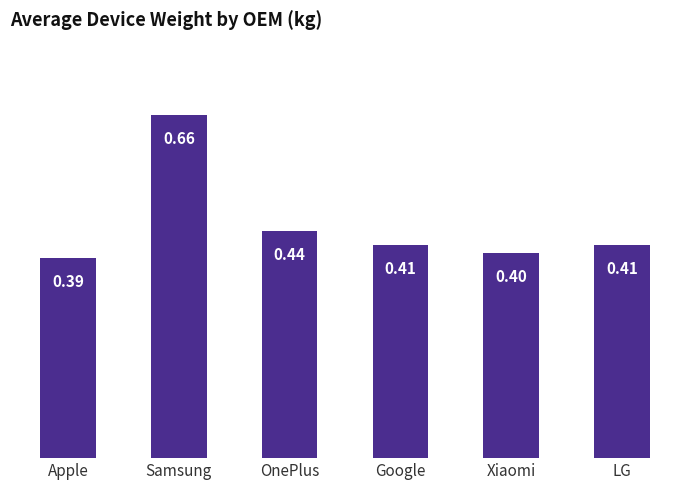

How many distinct data groups are displayed?

1